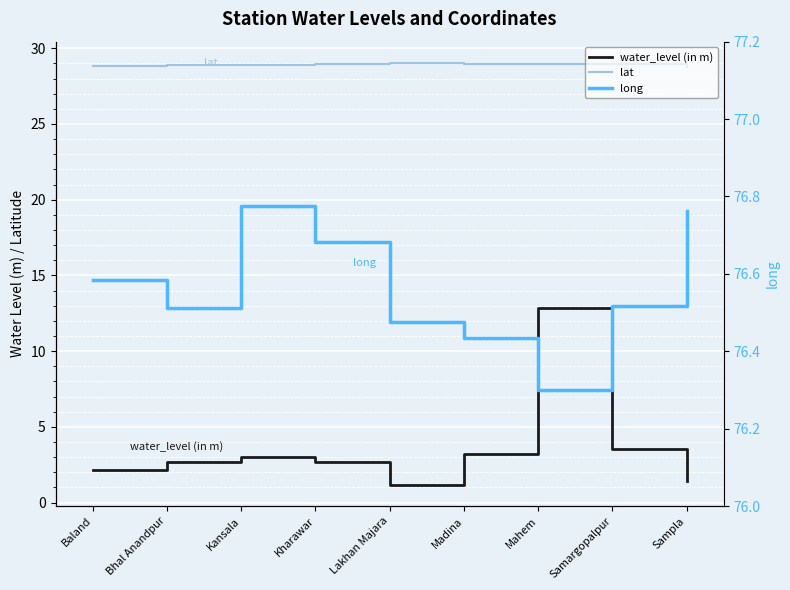

Which category has the lowest value in the lat series?

Sampla